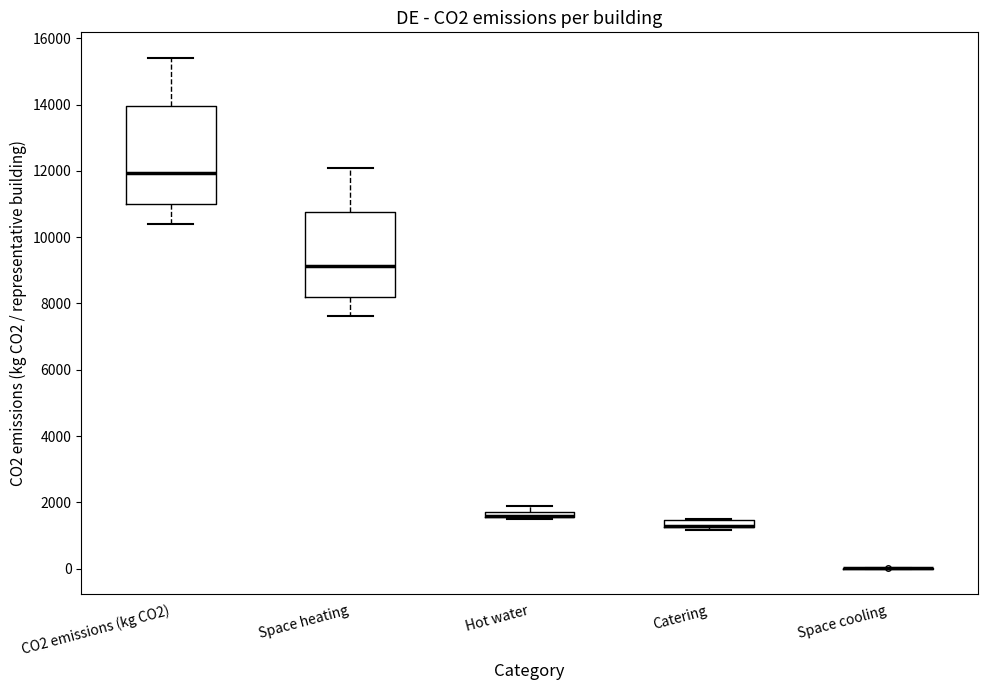

Where is the lower edge of the box for Hot water on the y-axis? The values are not printed on the chart, so give them approximately, as read against the axis.

1600